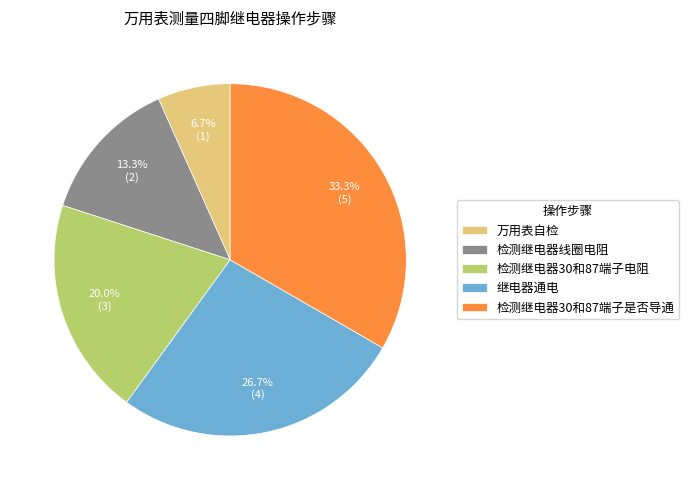

Is there a majority slice in this chart?

No